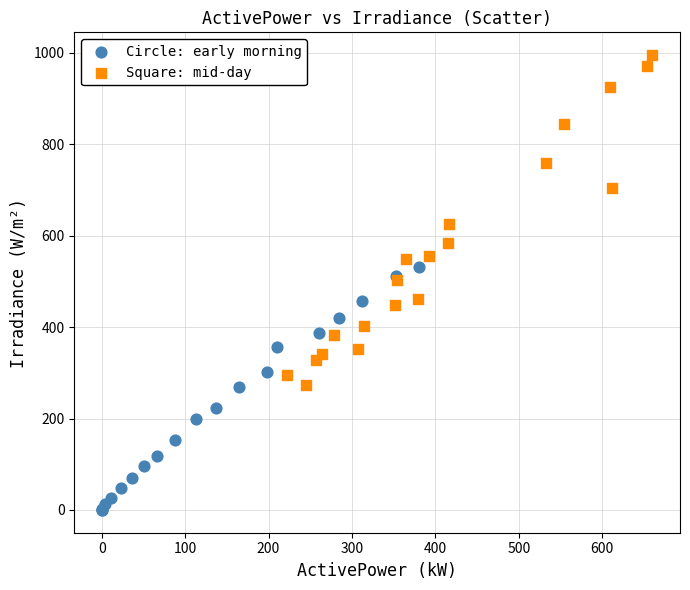

Which series reaches the maximum Y coordinate?

Square: mid-day